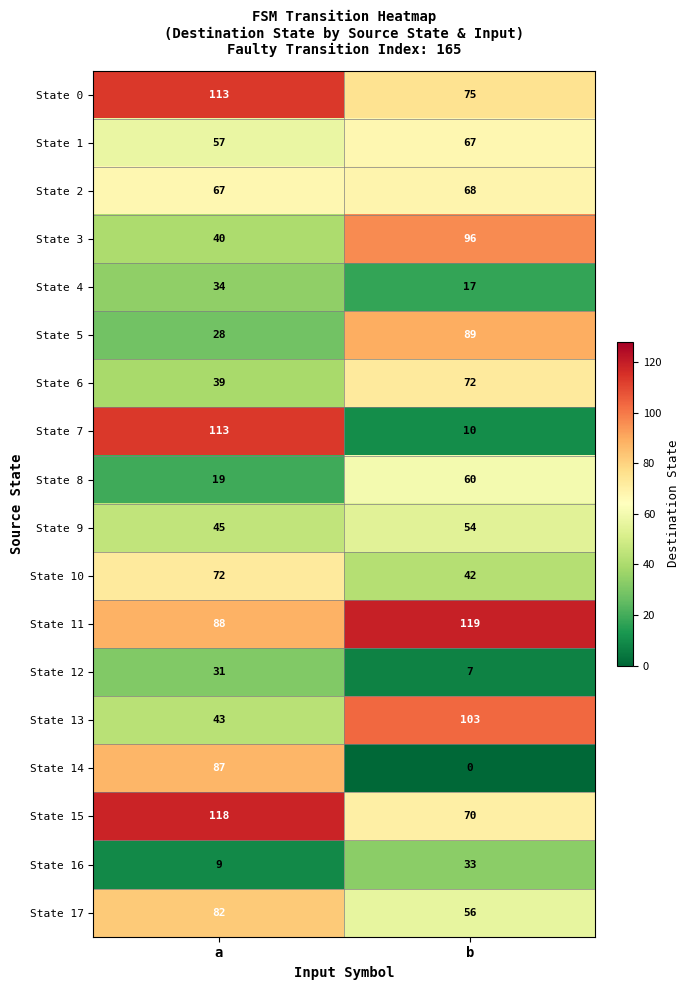

What is the sum of the State 14 values at a and b?

87